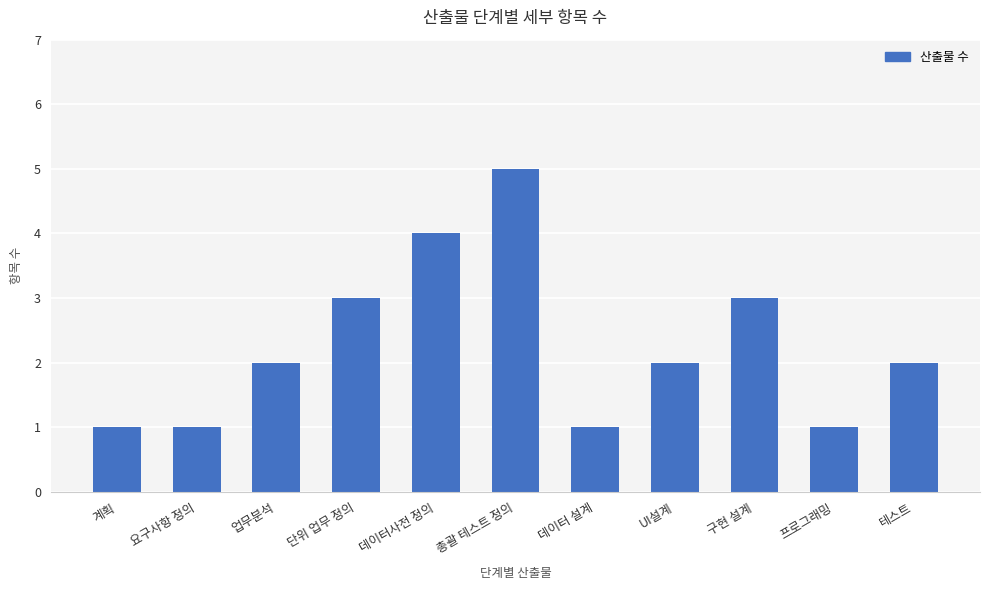

The value at 데이터사전 정의 is 5. True or false?

False